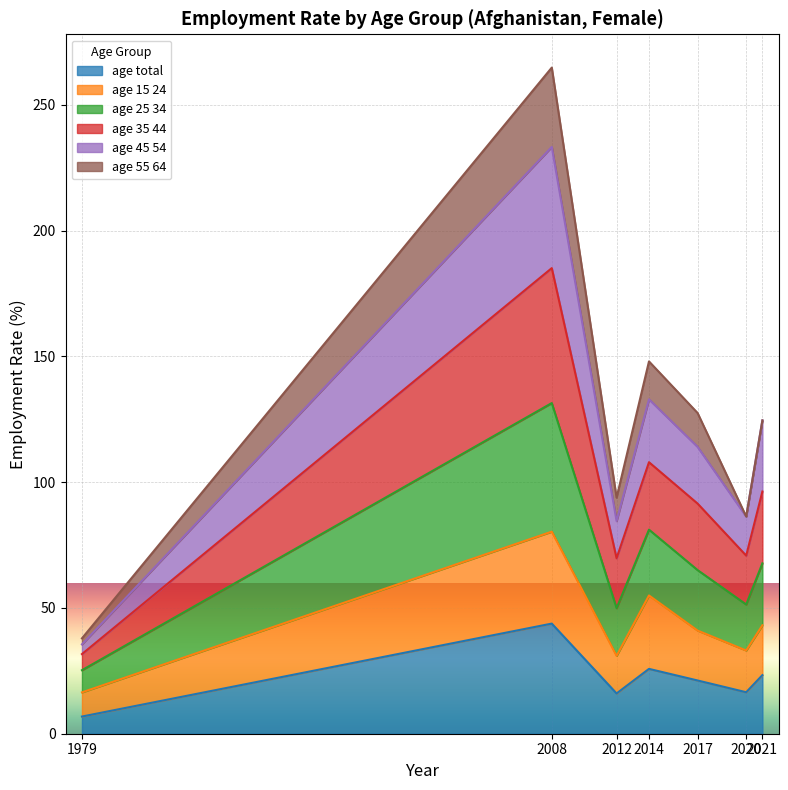

True or false: age total has a value of 7.9 at 2020.

False